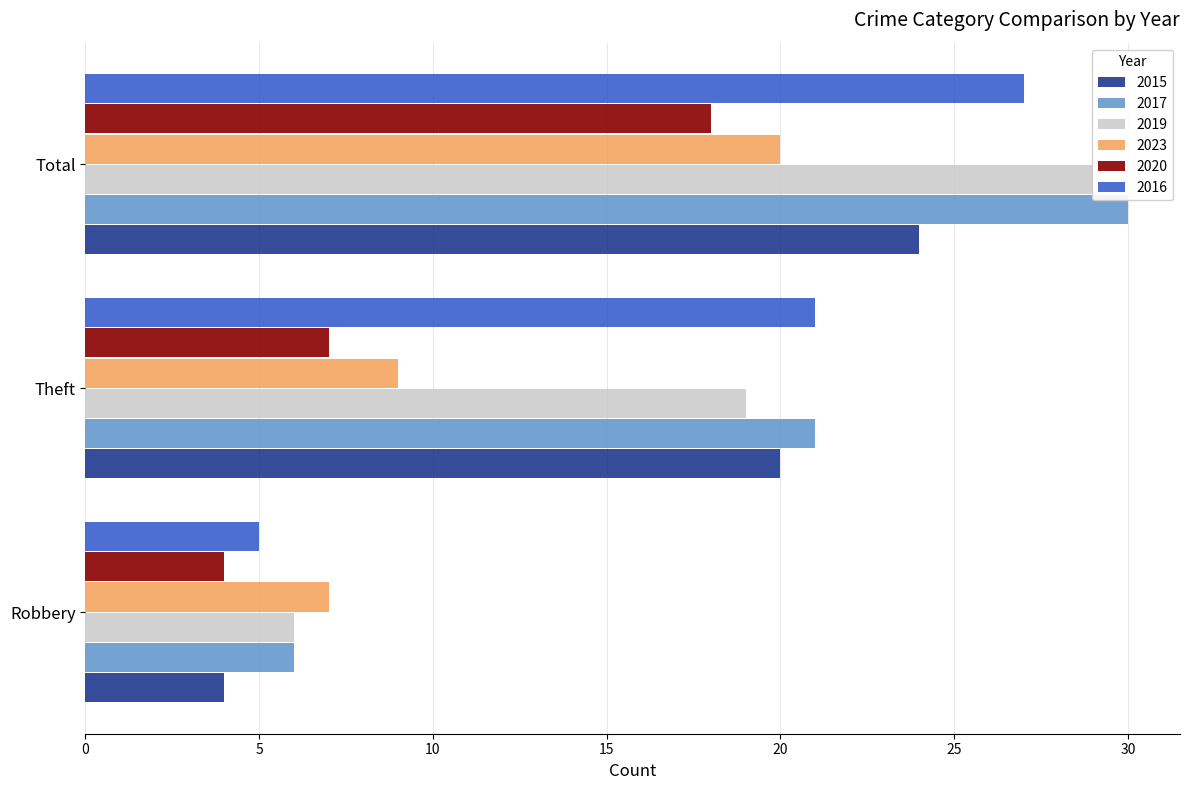

What is the sum of the 2016 values at Robbery and Total?

32